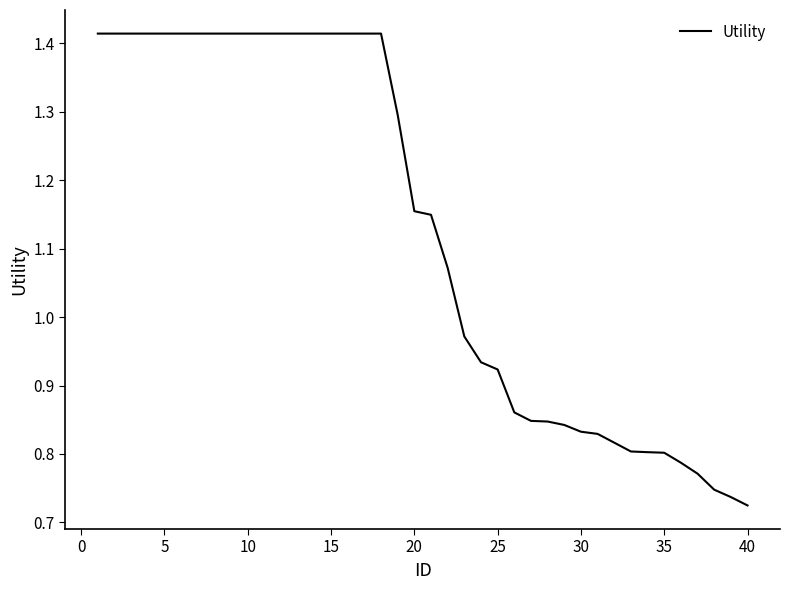

How many lines are shown in the chart?

1